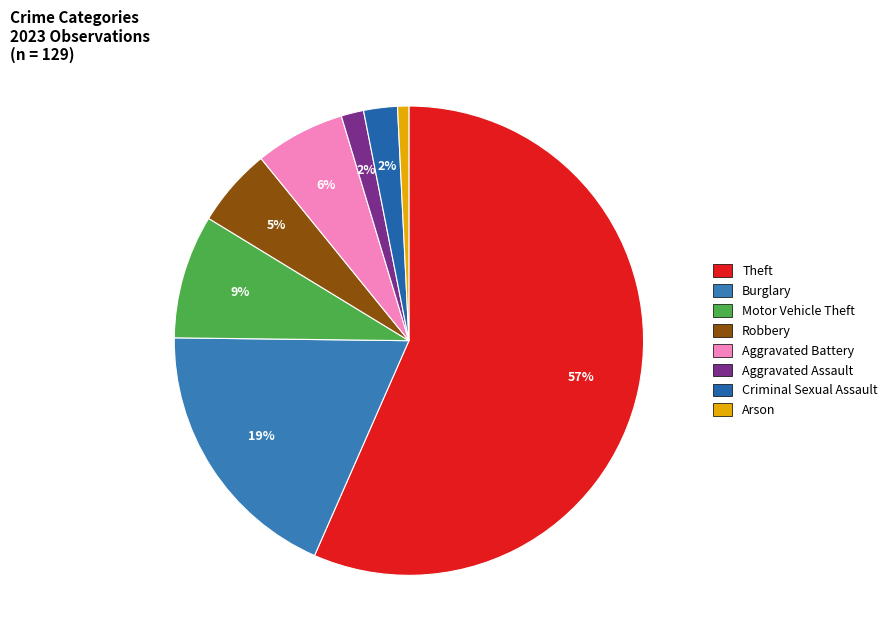

How much of the chart is everything except Aggravated Assault?

98.4%